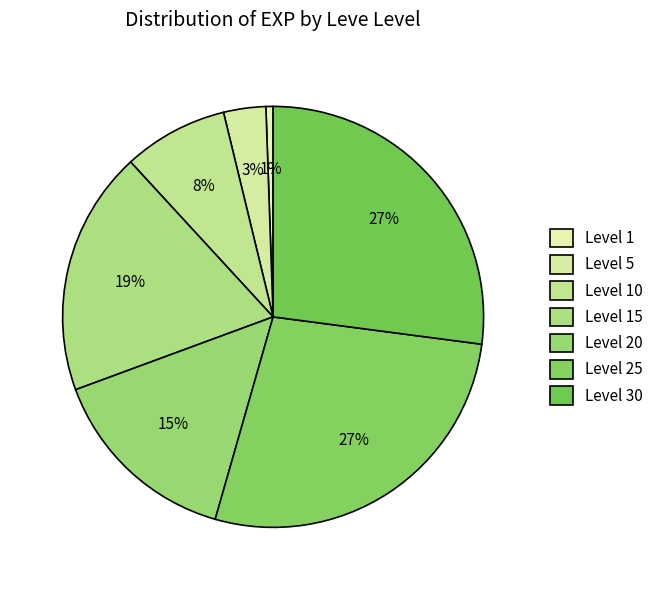

Count the number of slices in the pie.

7